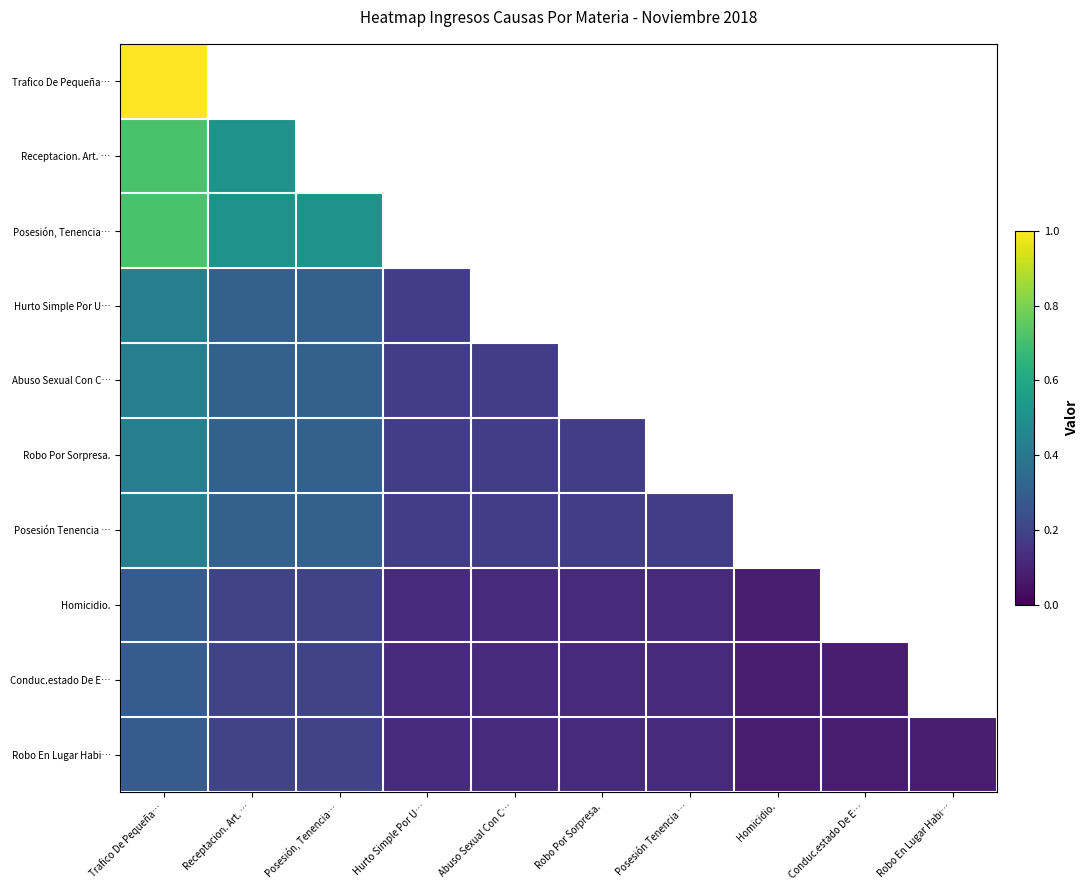

Between Trafico De Pequeña… and Posesión, Tenencia…, which series saw the biggest shift?

Posesión, Tenencia…